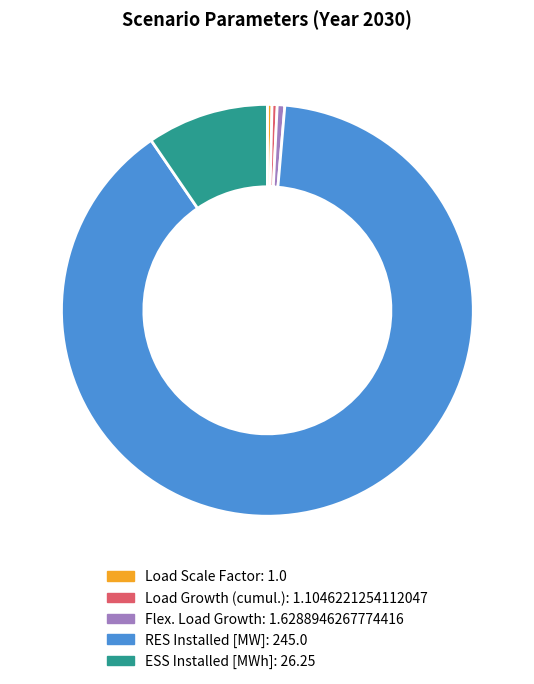

How many segments does this pie chart have?

5